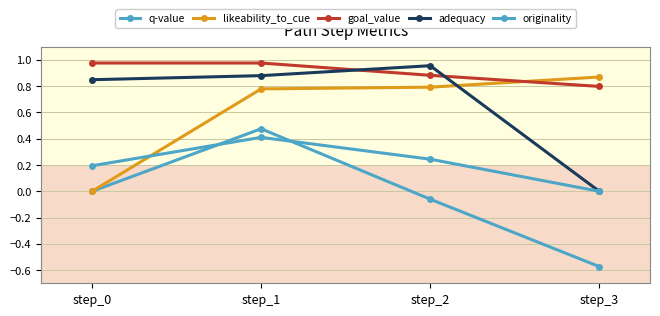

The likeability_to_cue series shows 1.4 at step_3. True or false?

False